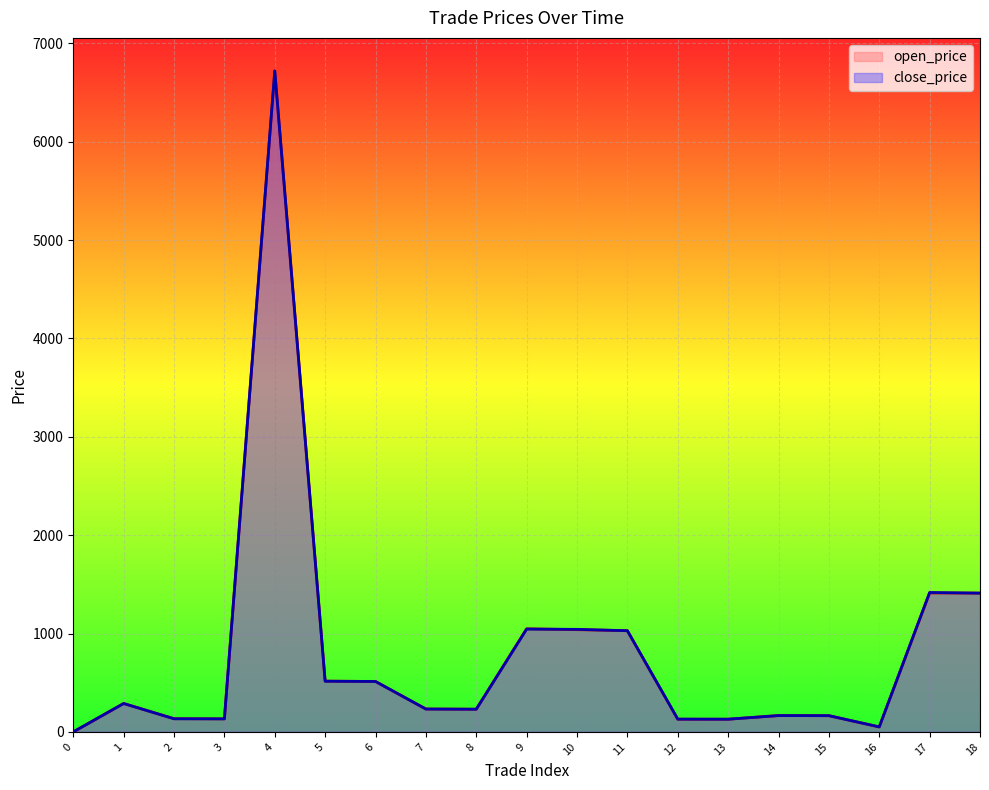

In open_price, how many points are lower than both neighbors (excluding endpoints)?

4